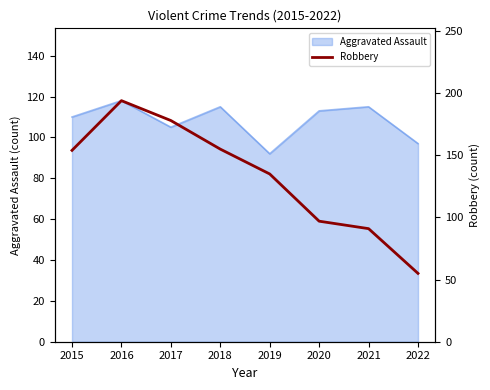

What is the smallest value displayed?

55